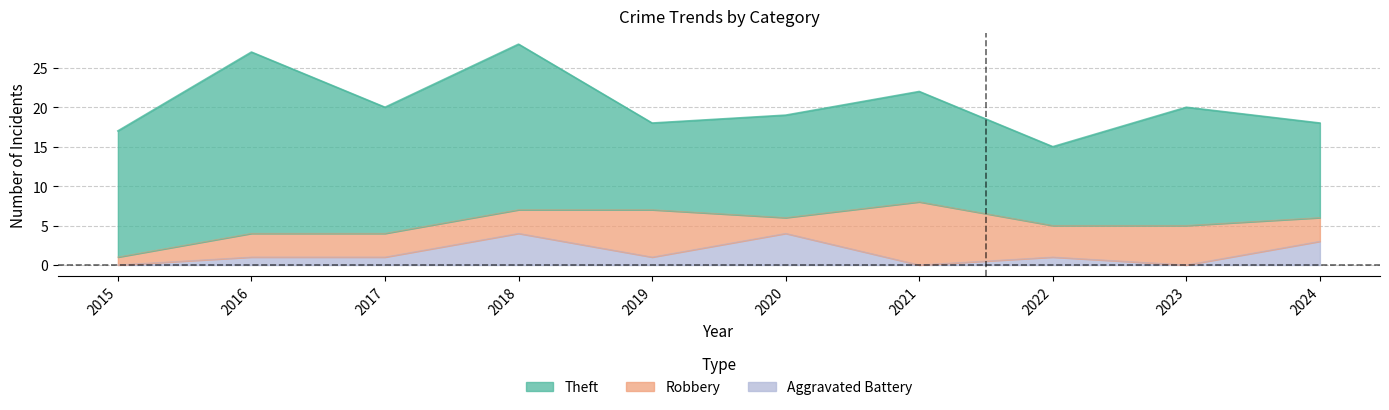

Count the Robbery values in the range 3 to 5.

6